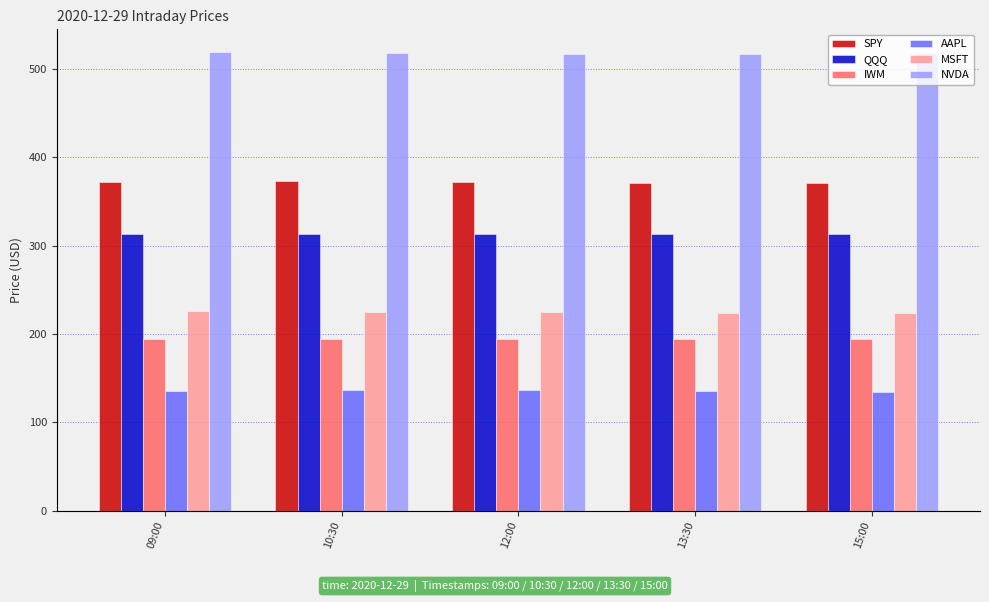

Reading left to right, list all the values displayed in this chart.

SPY: 09:00=372.3	10:30=372.6	12:00=371.7	13:30=371.3	15:00=371.2
QQQ: 09:00=313.1	10:30=313.3	12:00=313.1	13:30=312.9	15:00=312.7
IWM: 09:00=194.8	10:30=194.8	12:00=194.2	13:30=193.9	15:00=194.3
AAPL: 09:00=136.0	10:30=137.1	12:00=136.1	13:30=135.4	15:00=134.8
MSFT: 09:00=225.8	10:30=225.4	12:00=224.4	13:30=224.2	15:00=224.1
NVDA: 09:00=518.8	10:30=517.7	12:00=516.3	13:30=516.9	15:00=517.9